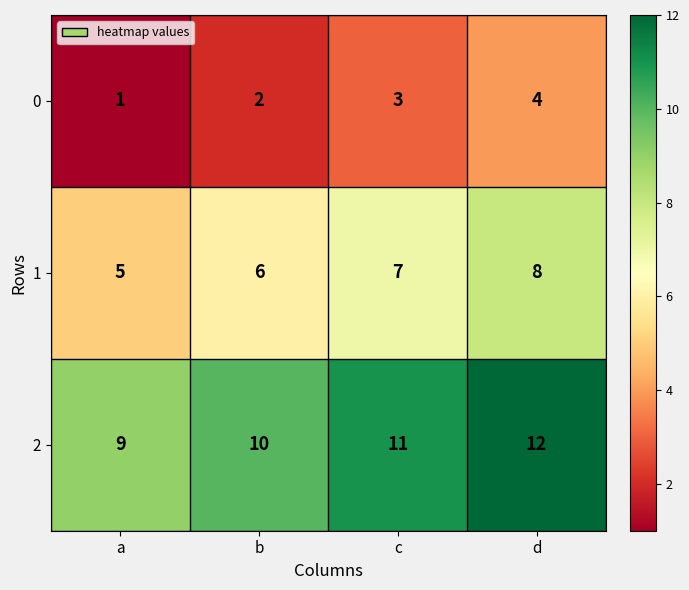

What is the sum of all 2 values?

42